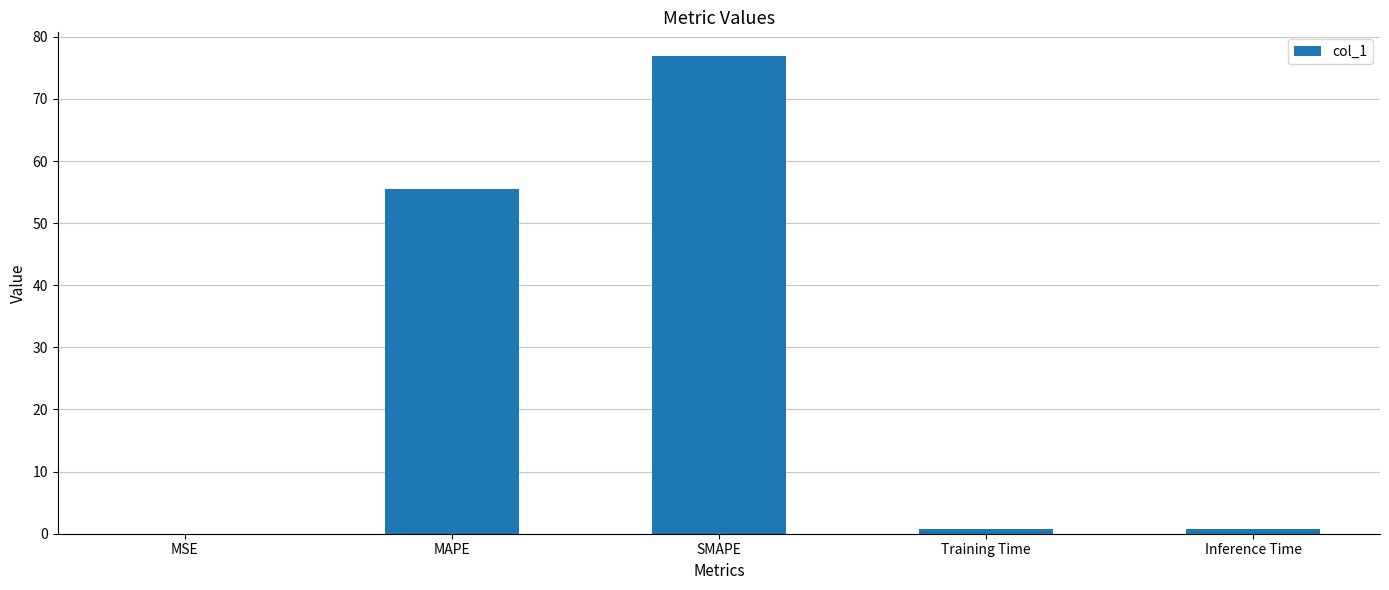

Does the chart contain stacked bars?

No